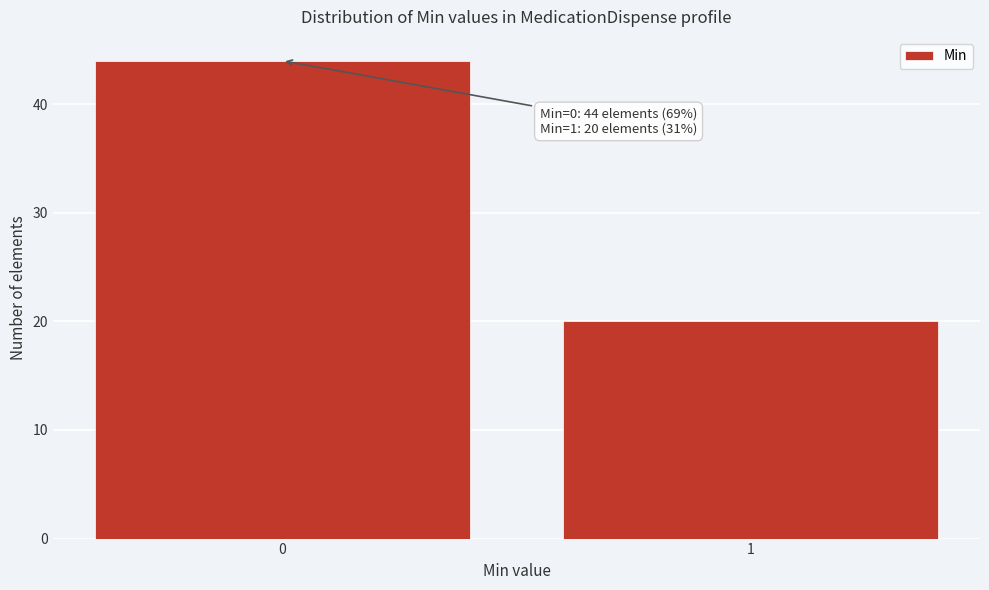

Reading right to left, list all the values displayed in this chart.

1=20	0=44